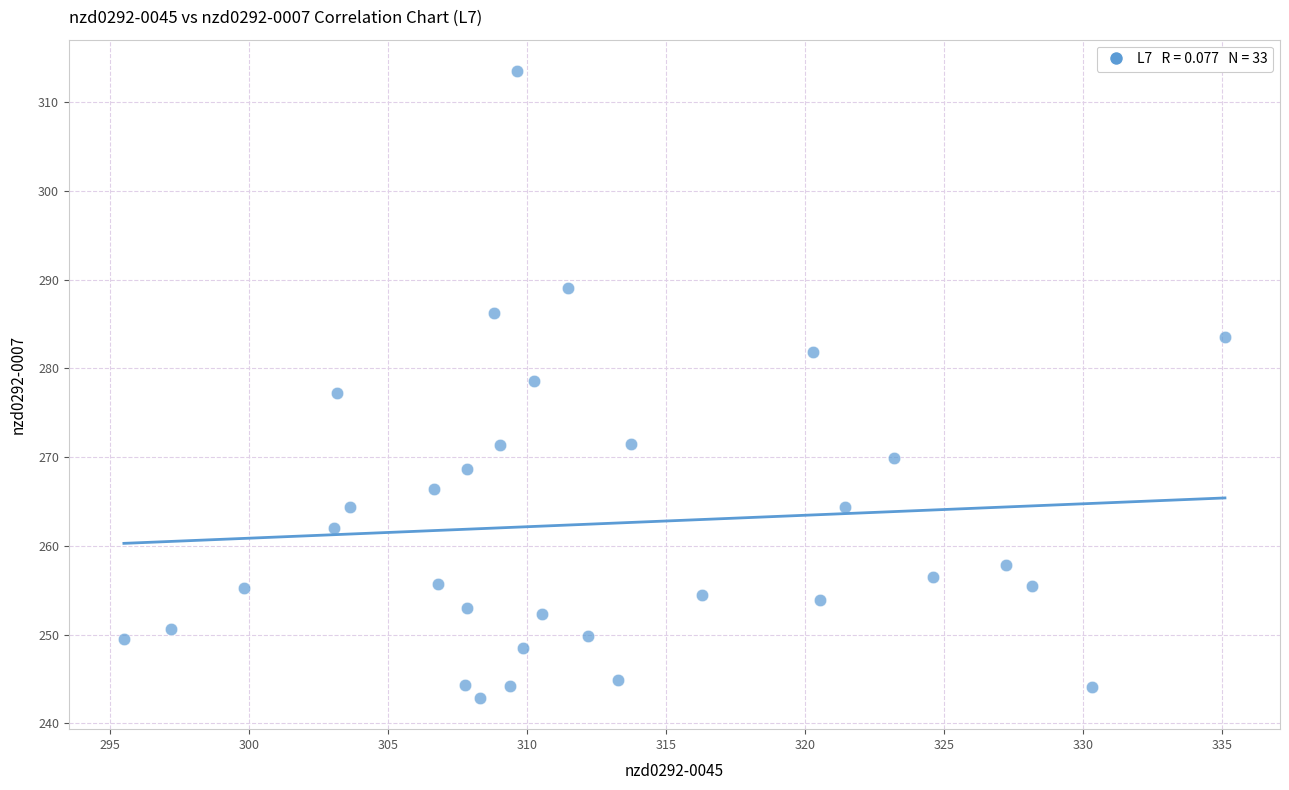

What is the range of X values (max minus min)?

39.6